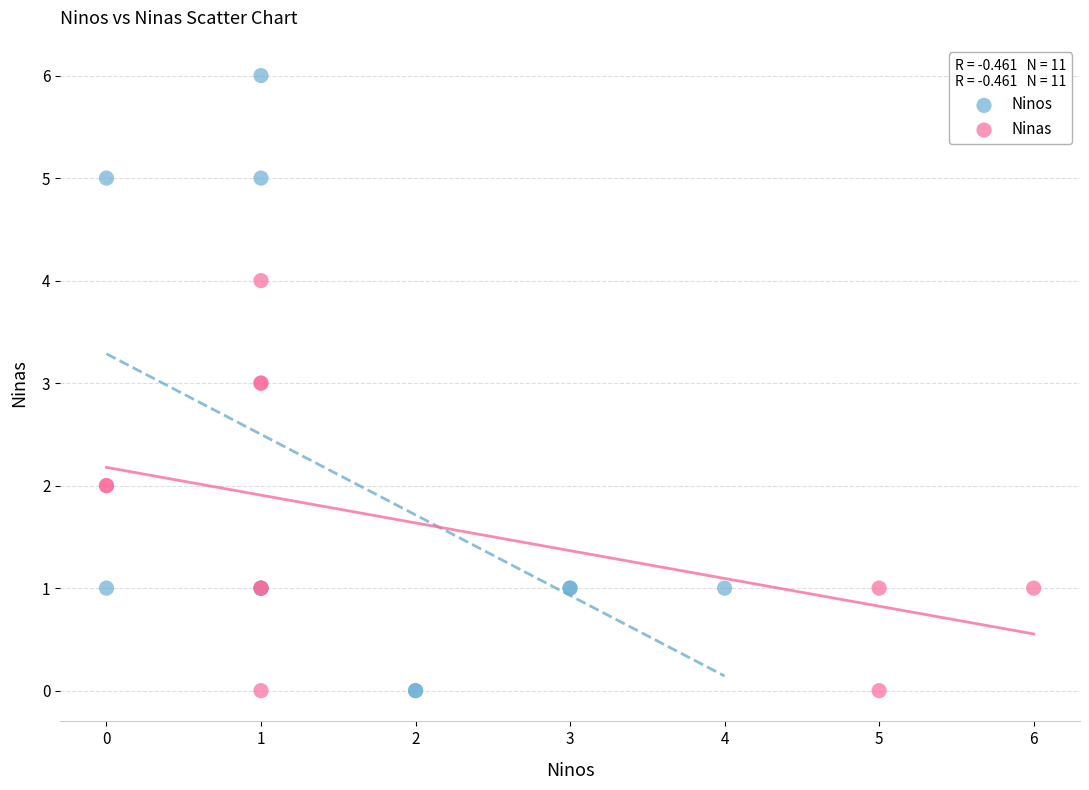

Which series has the widest spread of Y values?

Ninos